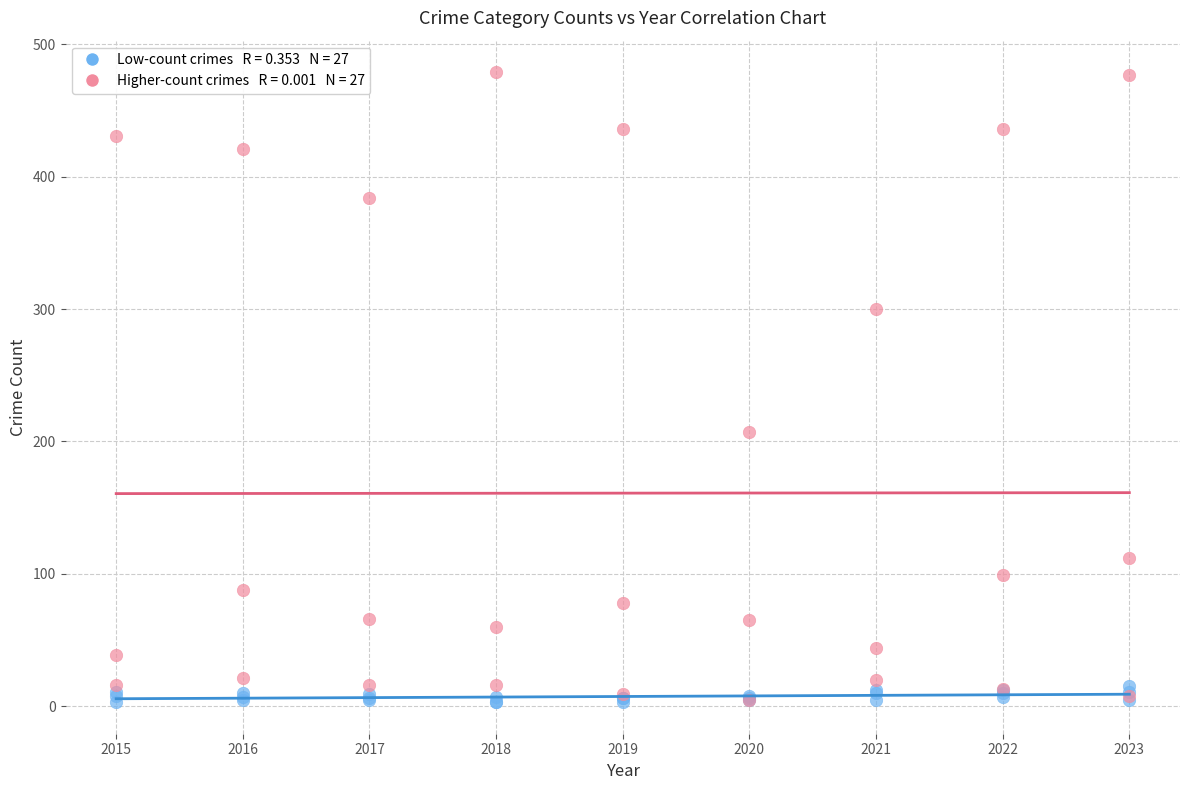

Across all series, what Y value is closest to 241?

207